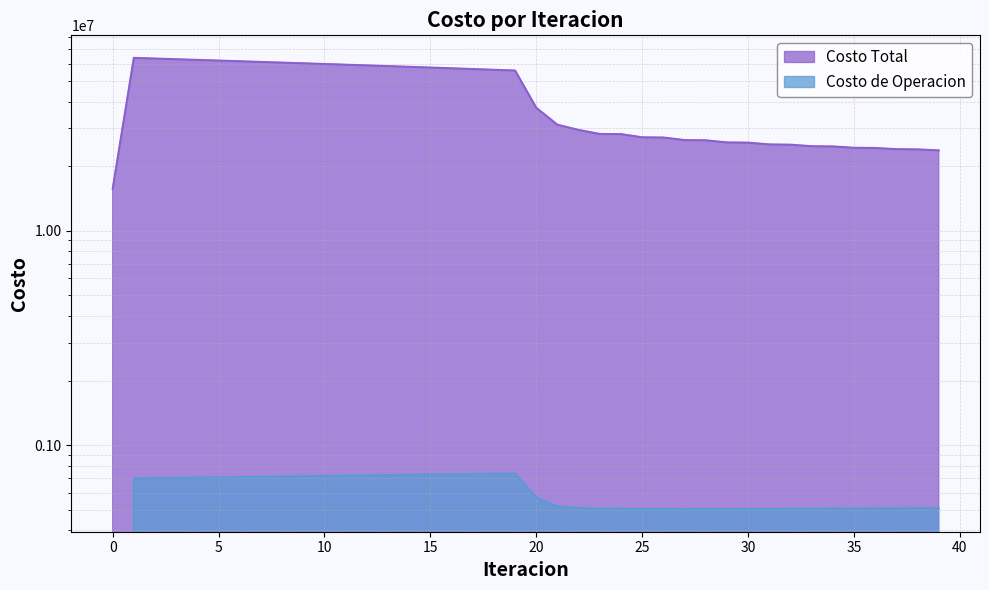

List the series in order of their overall mean, highest first.

Costo Total, Costo de Operacion